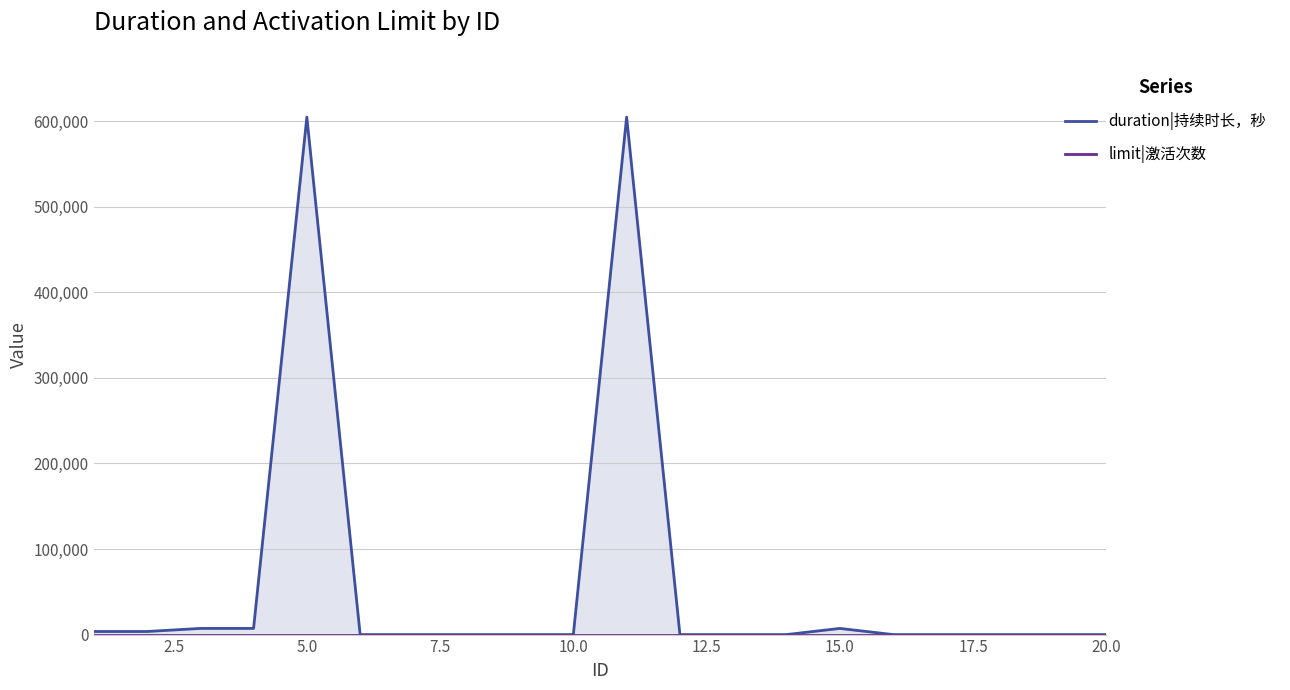

At how many categories does at least one series exceed 568175?

2